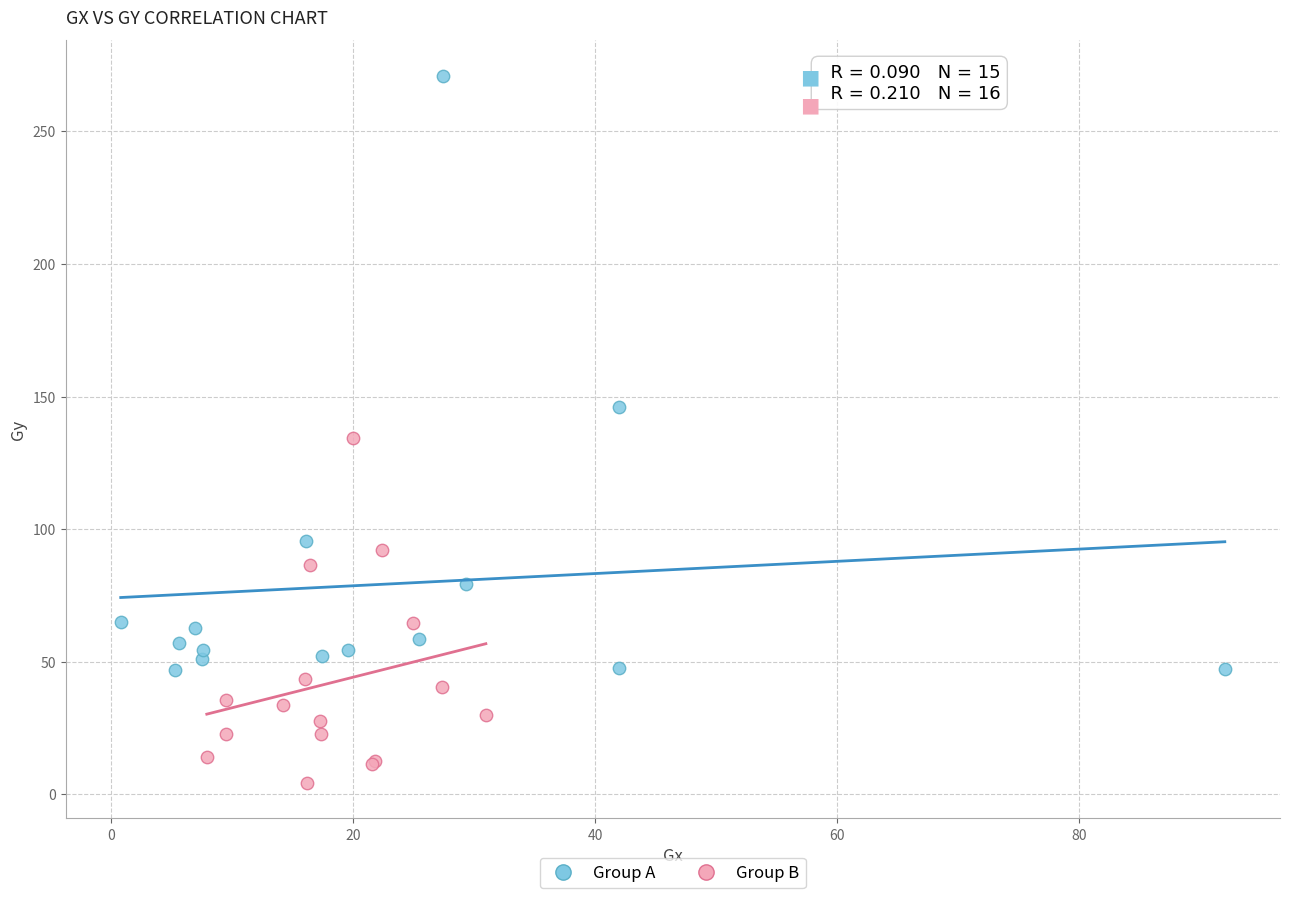

Which series has the widest spread of Y values?

Group A